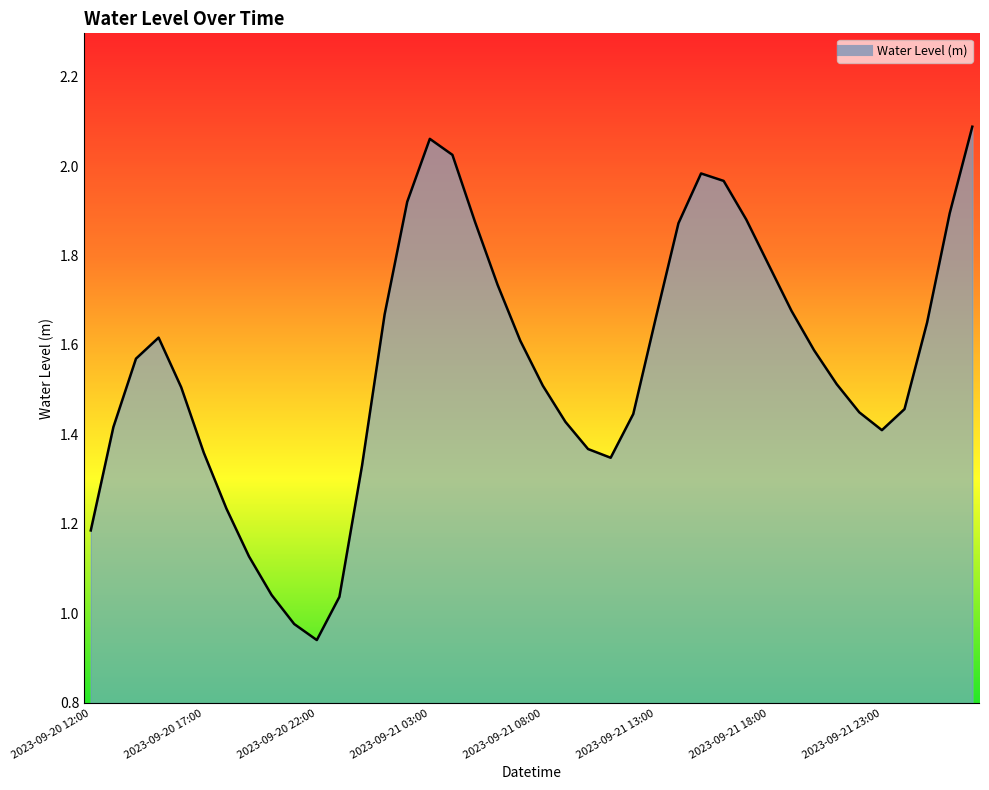

What is the label of the 2nd point from the left?

2023-09-20 13:00